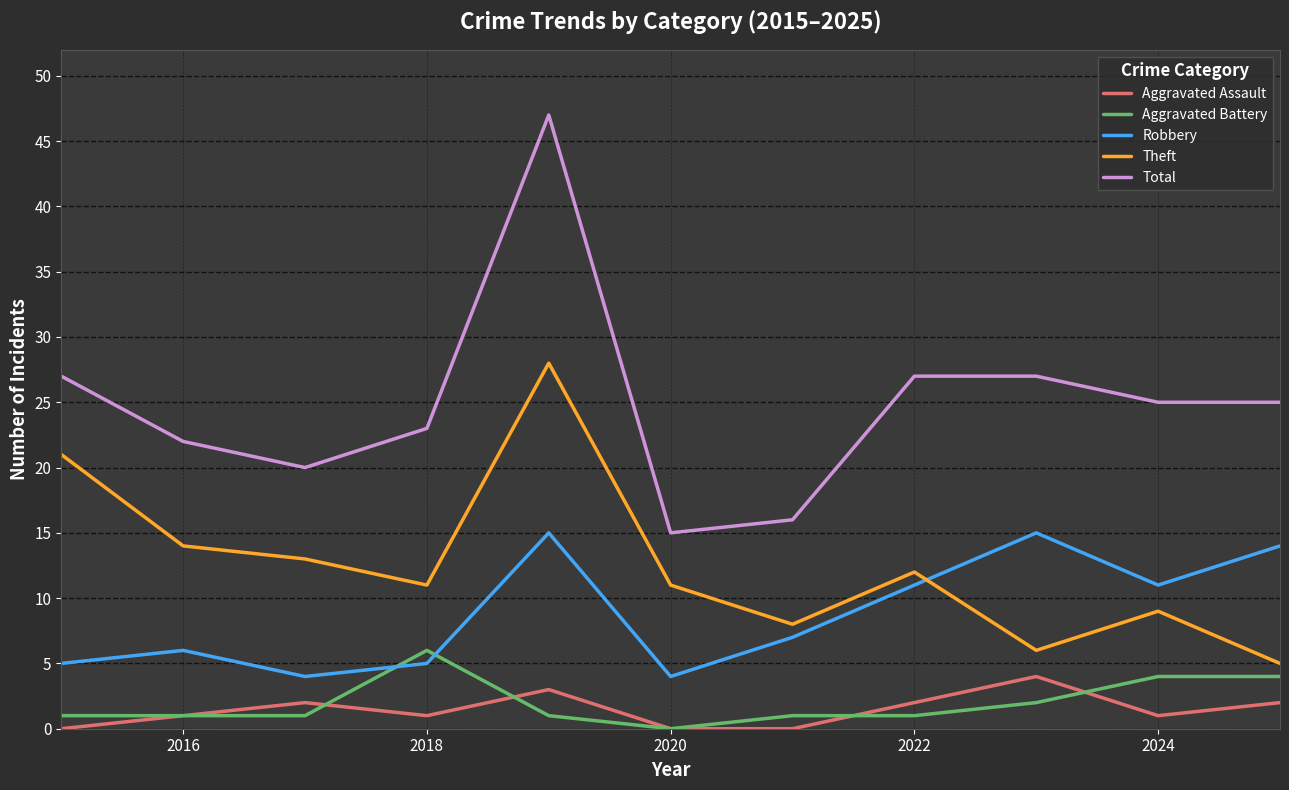

At how many categories does at least one series exceed 40?

1